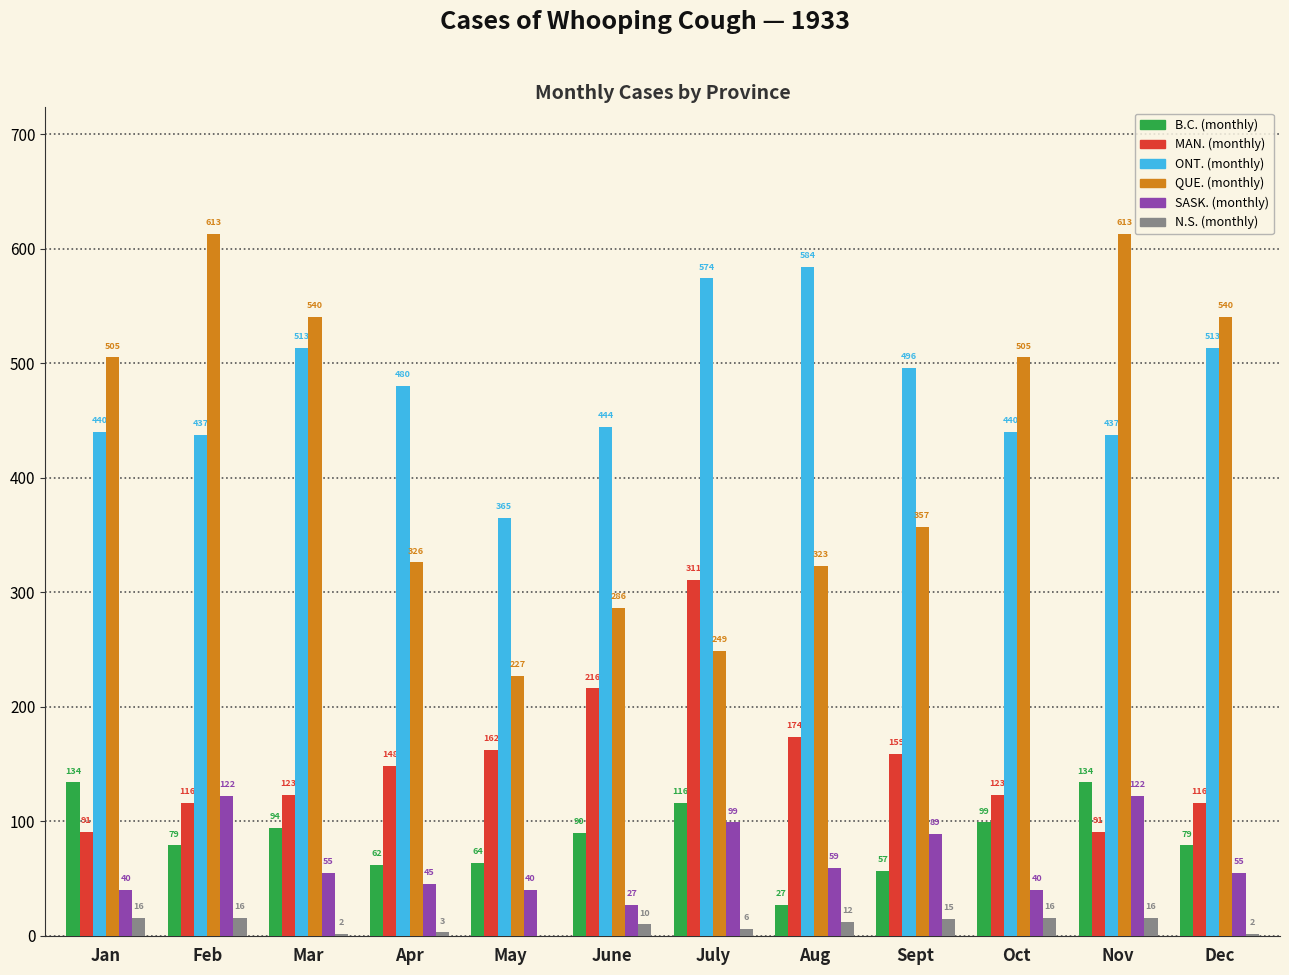

What is the spread (max minus min) of values at Oct?

489